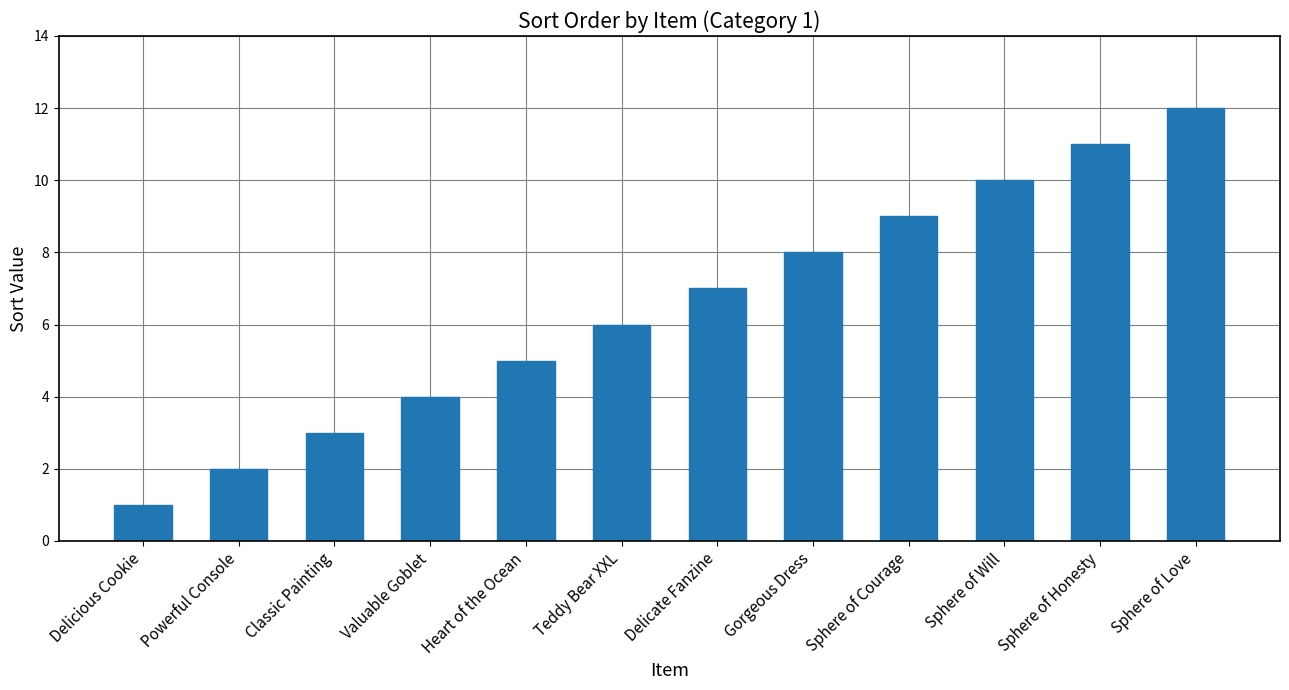

What is the ratio of the value at Valuable Goblet to the value at Heart of the Ocean?

0.8